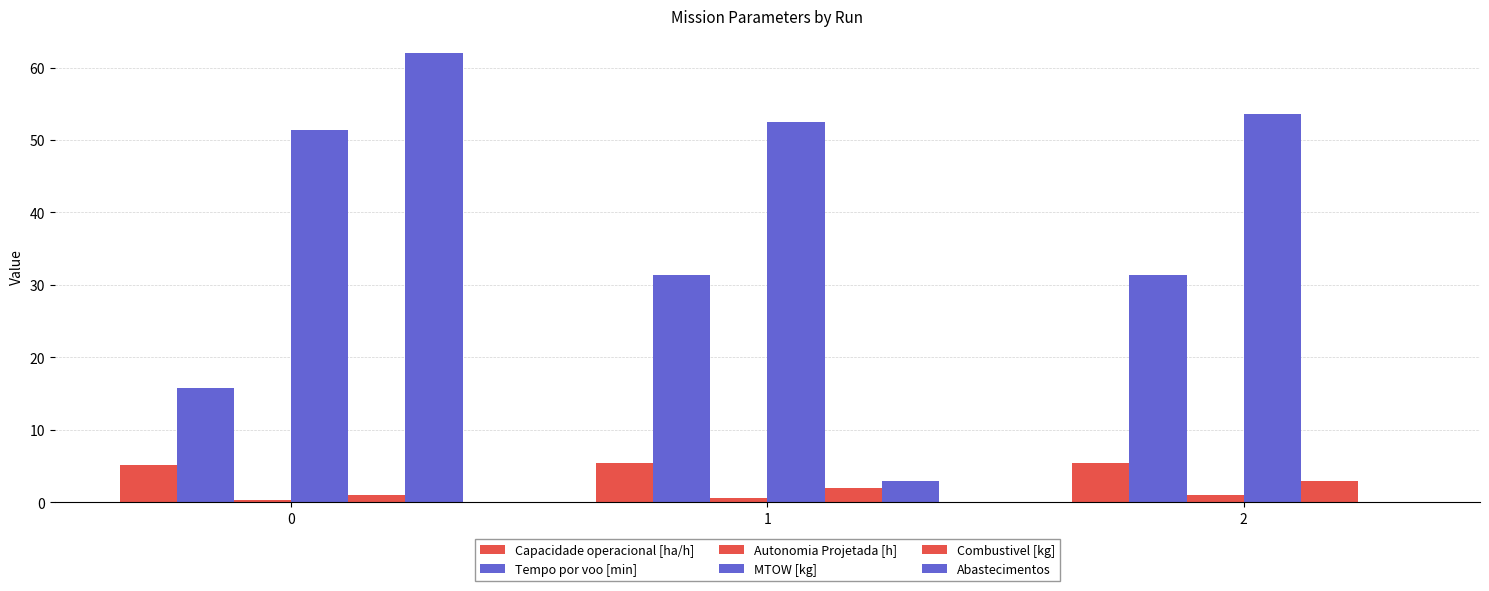

The Tempo por voo [min] series shows 46.0 at 2. True or false?

False